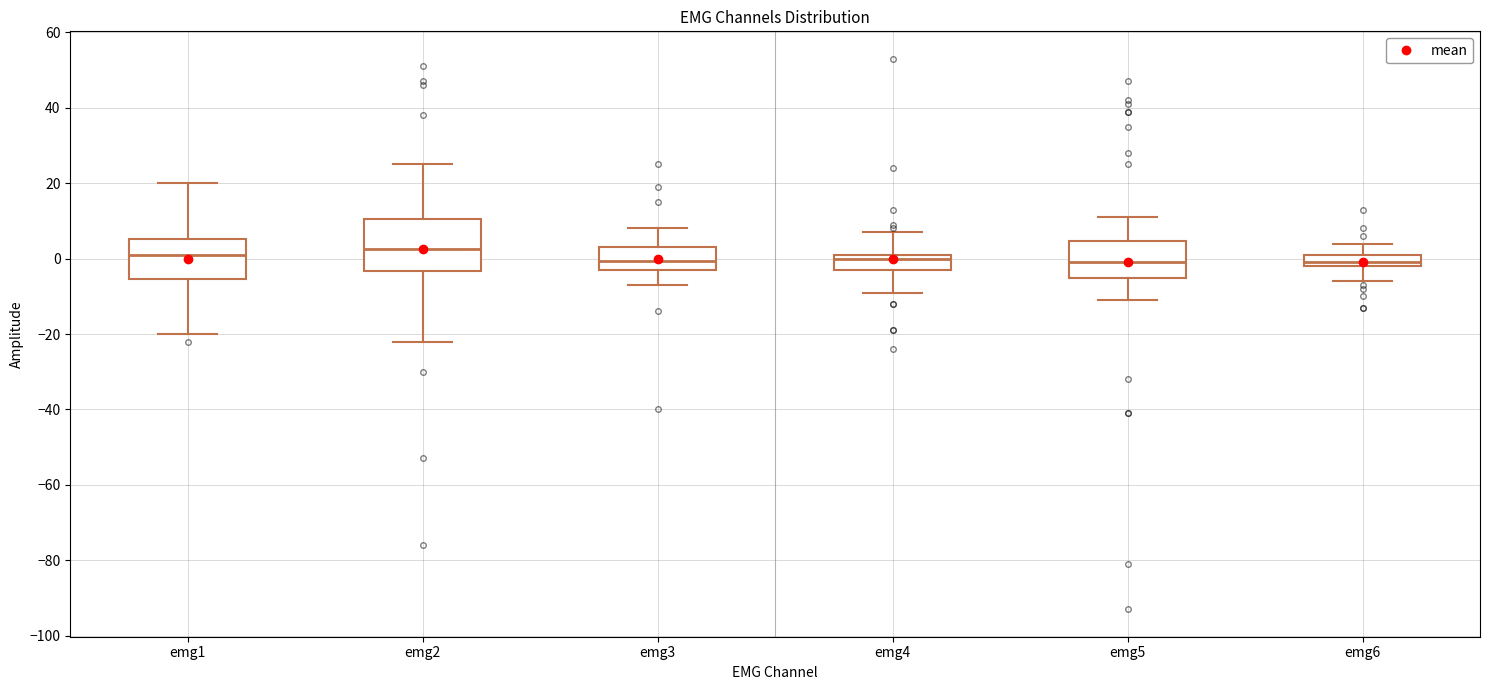

Reading left to right, read every box against the y-axis: the position of its median line, the range the box covers, and the ends of its whiskers. The values are not printed on the chart, so give them approximately, as read against the axis.

emg1: median 2, box -6 to 6, whiskers -20 to 20
emg2: median 2, box -4 to 10, whiskers -22 to 26
emg3: median 0, box -2 to 4, whiskers -6 to 8
emg4: median 0, box -2 to 2, whiskers -8 to 8
emg5: median 0, box -6 to 4, whiskers -10 to 12
emg6: median 0, box -2 to 2, whiskers -6 to 4